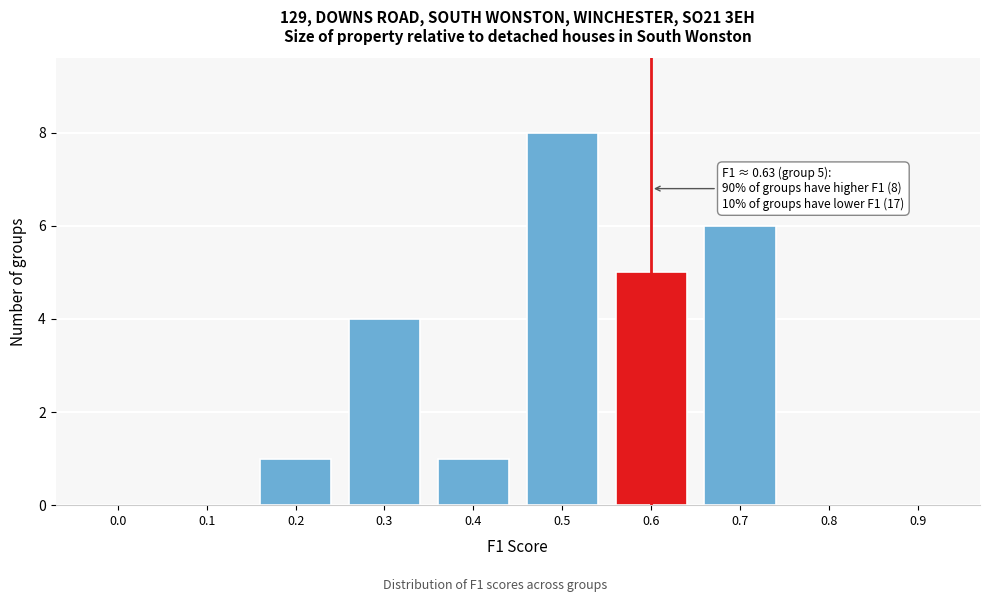

Reading right to left, list all the values displayed in this chart.

0.9=0	0.8=0	0.7=6	0.6=5	0.5=8	0.4=1	0.3=4	0.2=1	0.1=0	0.0=0